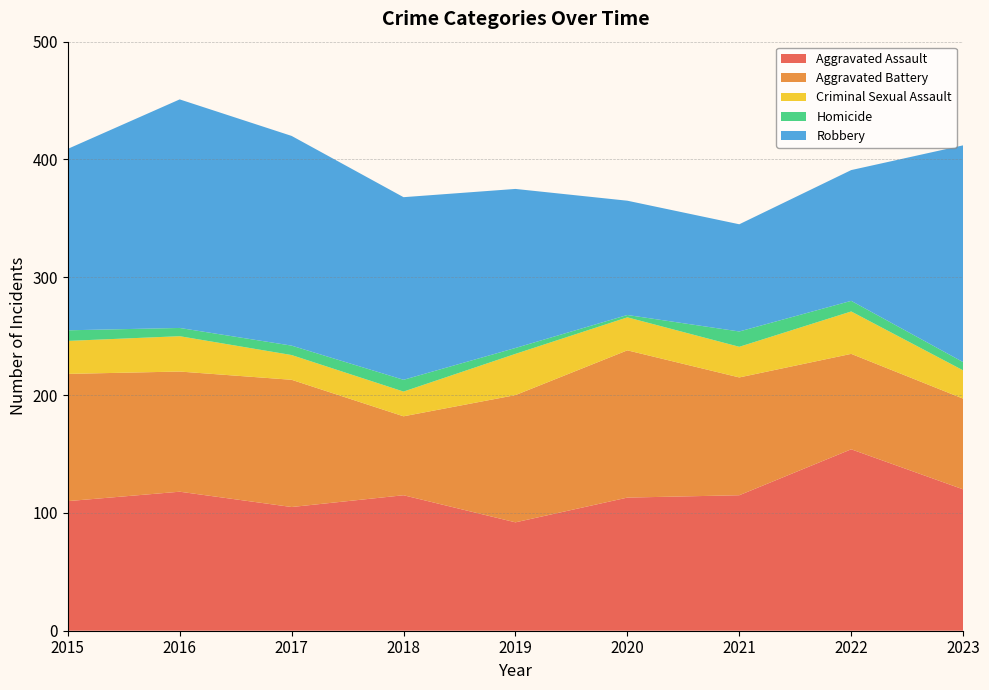

Reading left to right, what are all the values shown in this chart?

Aggravated Assault: 110	118	105	115	92	113	115	154	120
Aggravated Battery: 108	102	108	67	108	125	100	81	77
Criminal Sexual Assault: 28	30	21	21	35	28	26	36	24
Homicide: 9	7	8	10	5	2	13	9	7
Robbery: 154	194	178	155	135	97	91	111	184